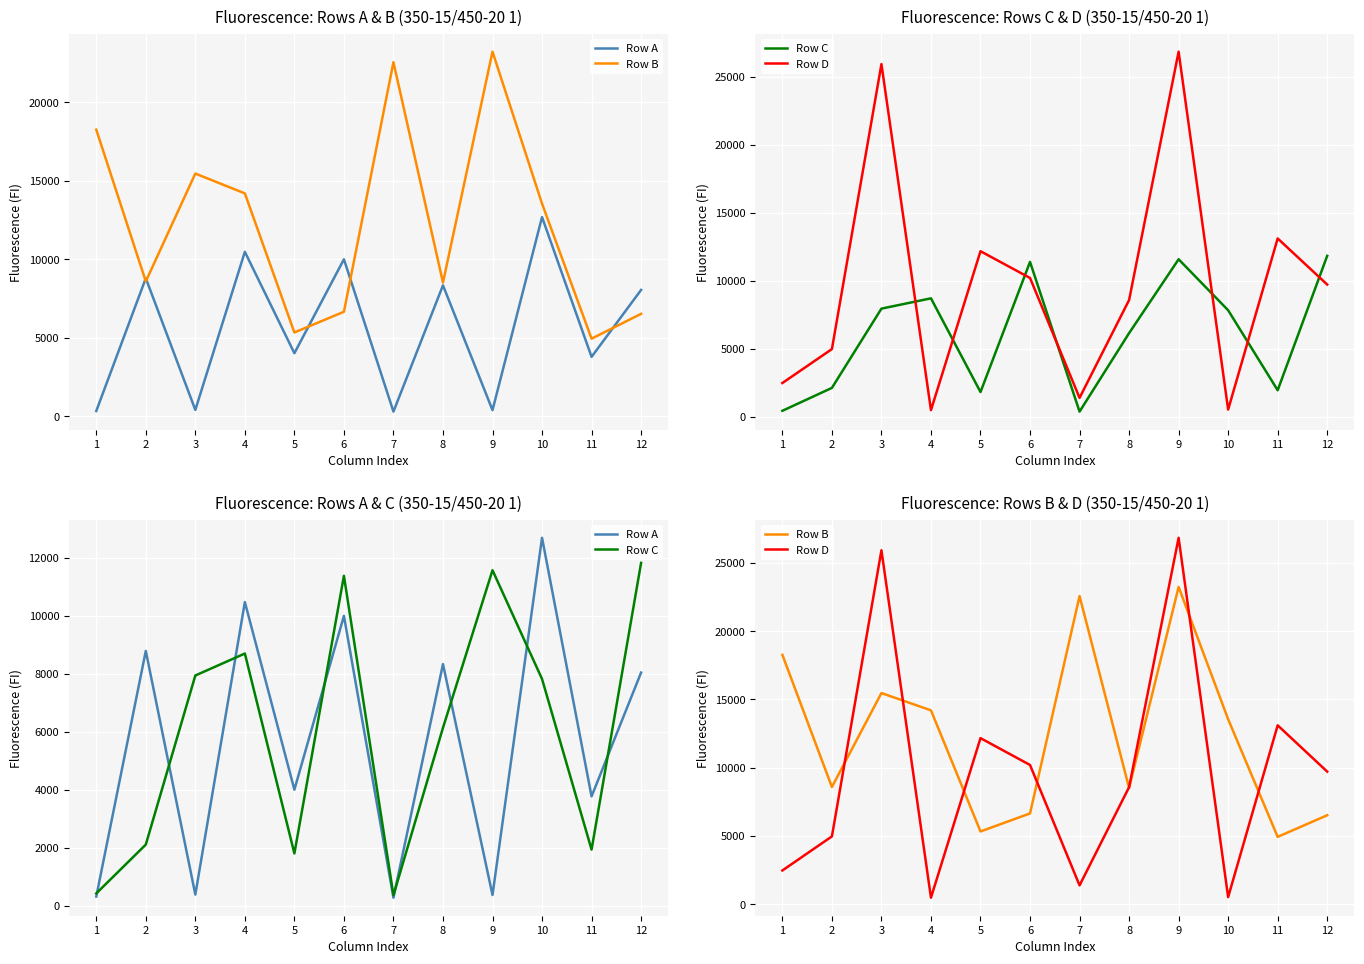

At which category does Row C reach its first local peak?

4